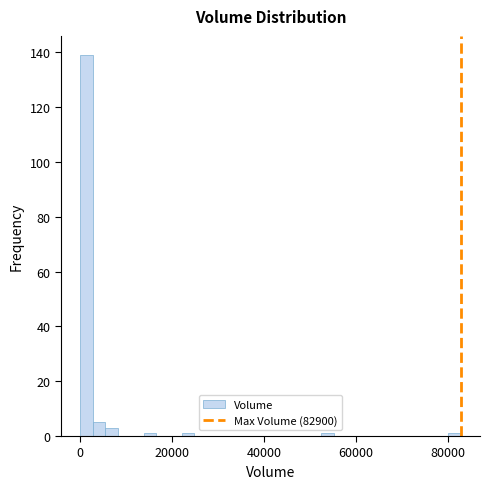

Around what value on the x-axis is the tallest bar? Give the approximate position of its centre, as read against the axis.

2000